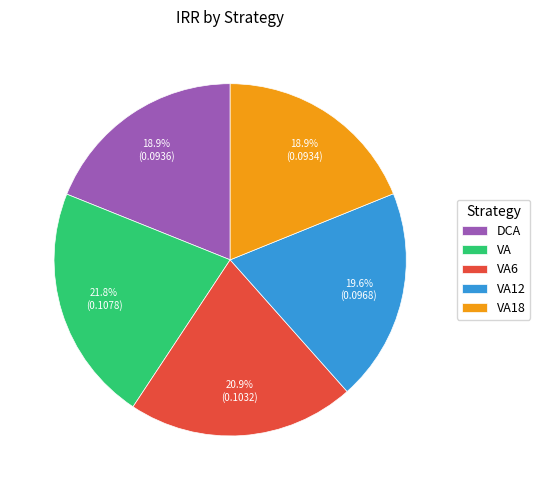

To the nearest percent, what is the average slice percentage?

20%